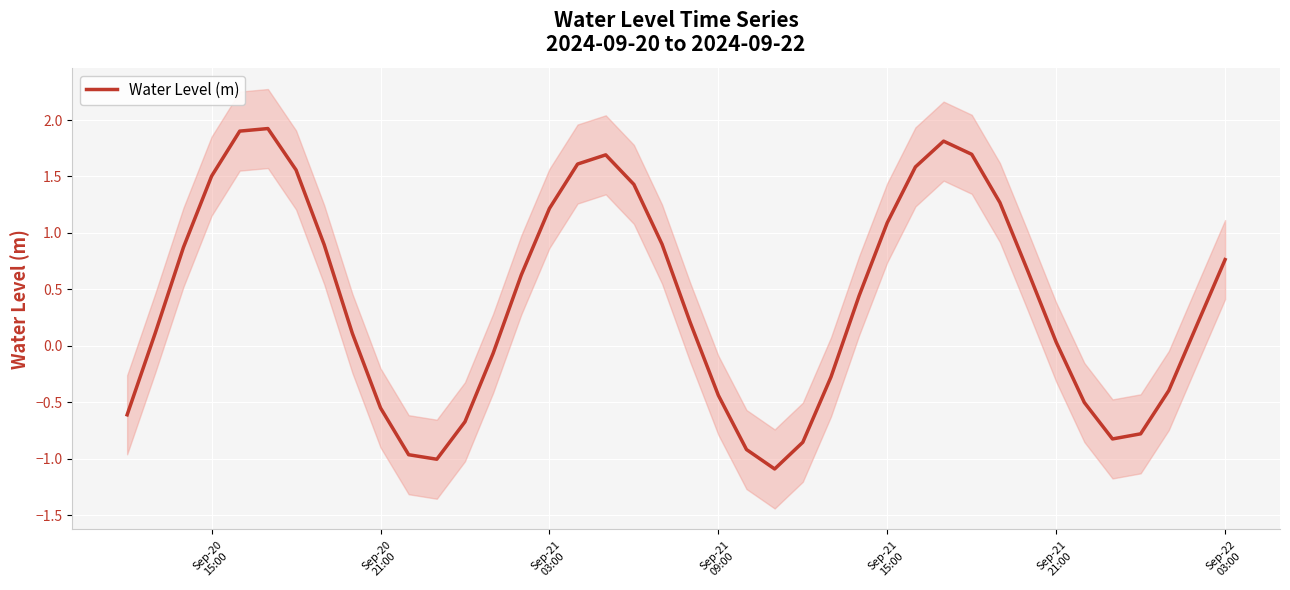

What is the maximum value for Water Level (m)?

1.9